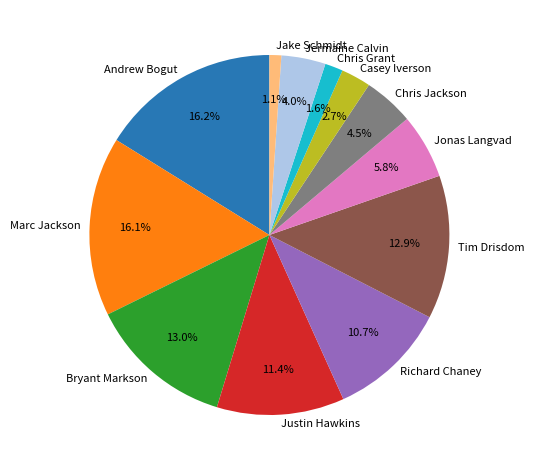

Count the number of slices in the pie.

12